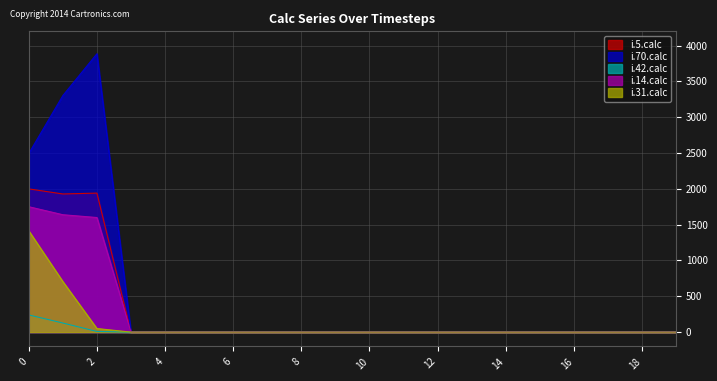

List the series in order of their peak value, lowest first.

i.42.calc, i.31.calc, i.14.calc, i.5.calc, i.70.calc